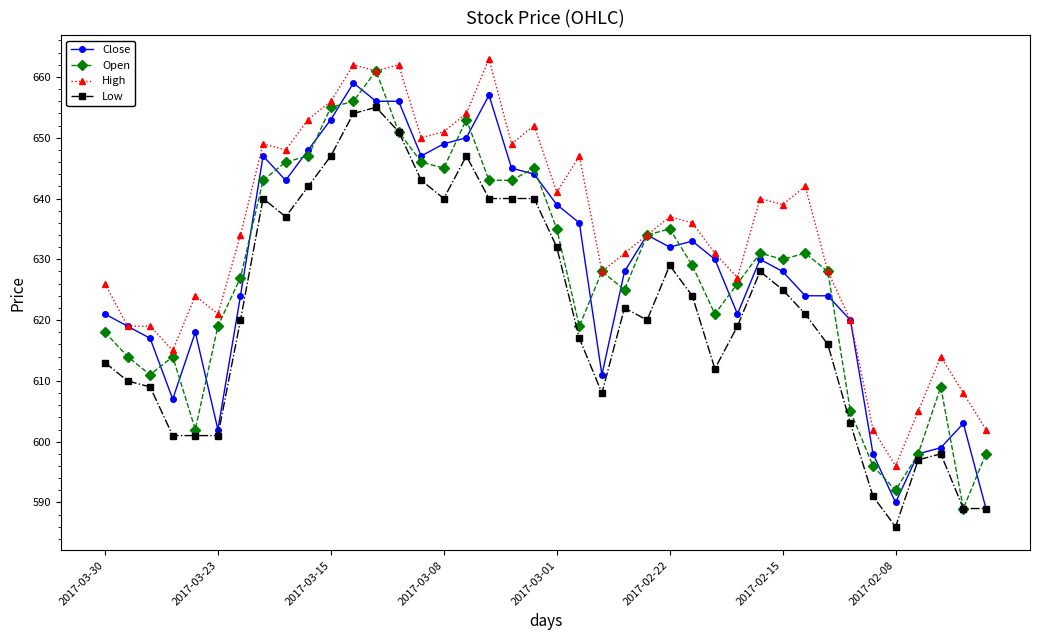

Which series has the largest total across all categories?

High